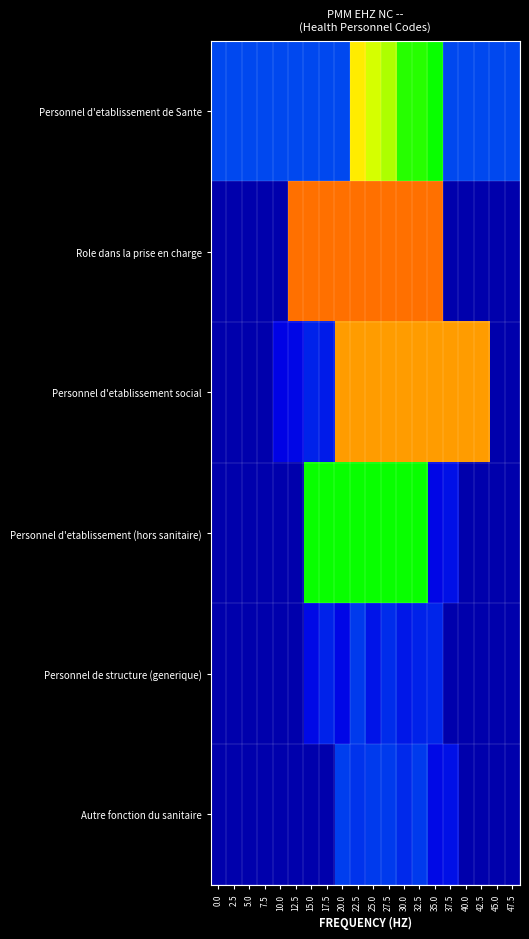

Which series has the widest spread of values?

Role dans la prise en charge